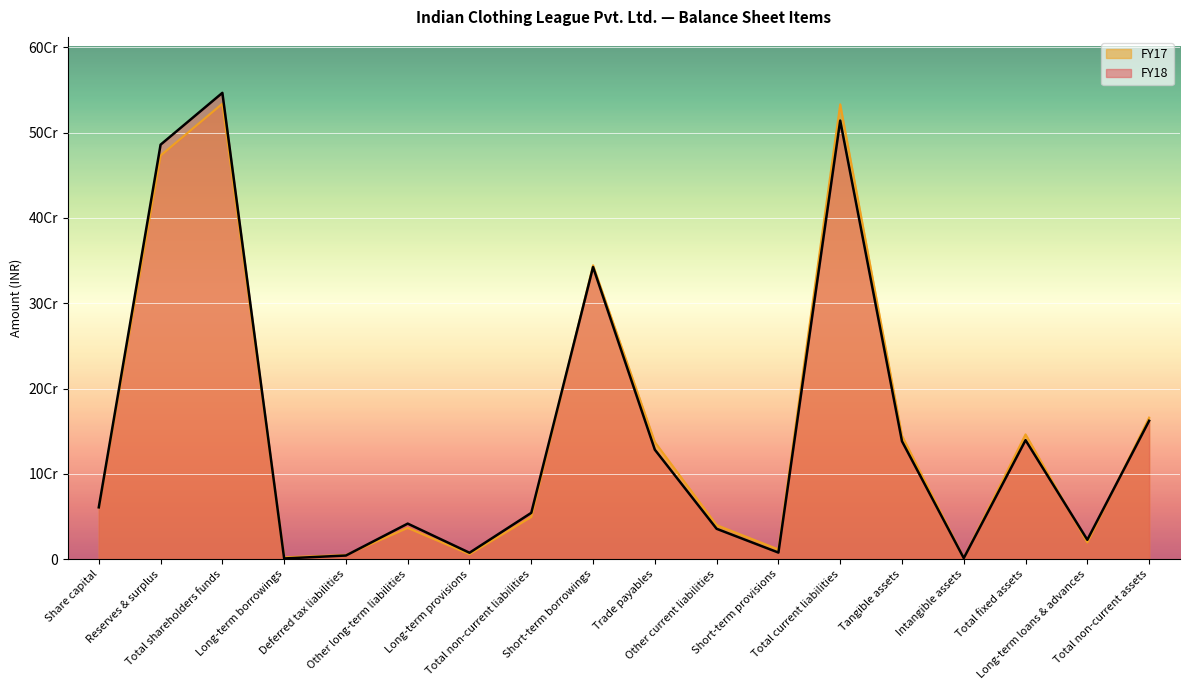

Is the value of FY18 at Reserves & surplus greater than the value of FY17 at Deferred tax liabilities?

Yes